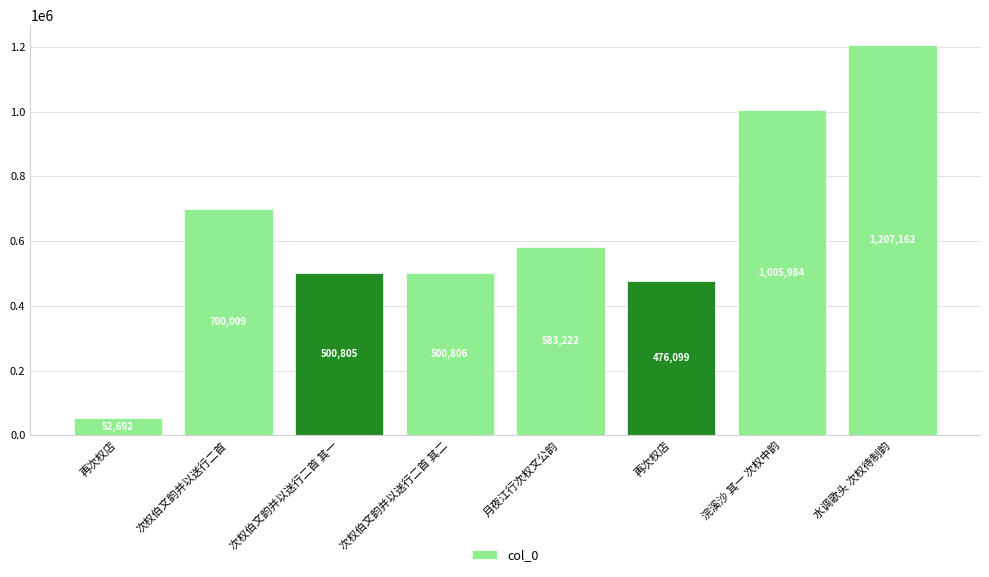

What is the difference between the maximum and second lowest values?

731063